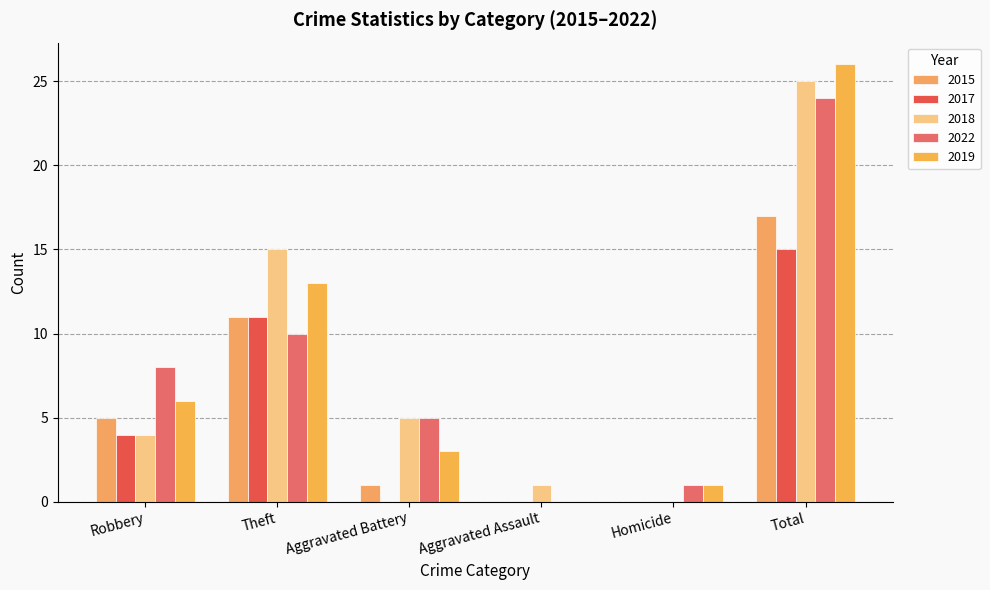

Count the number of data series in this chart.

5